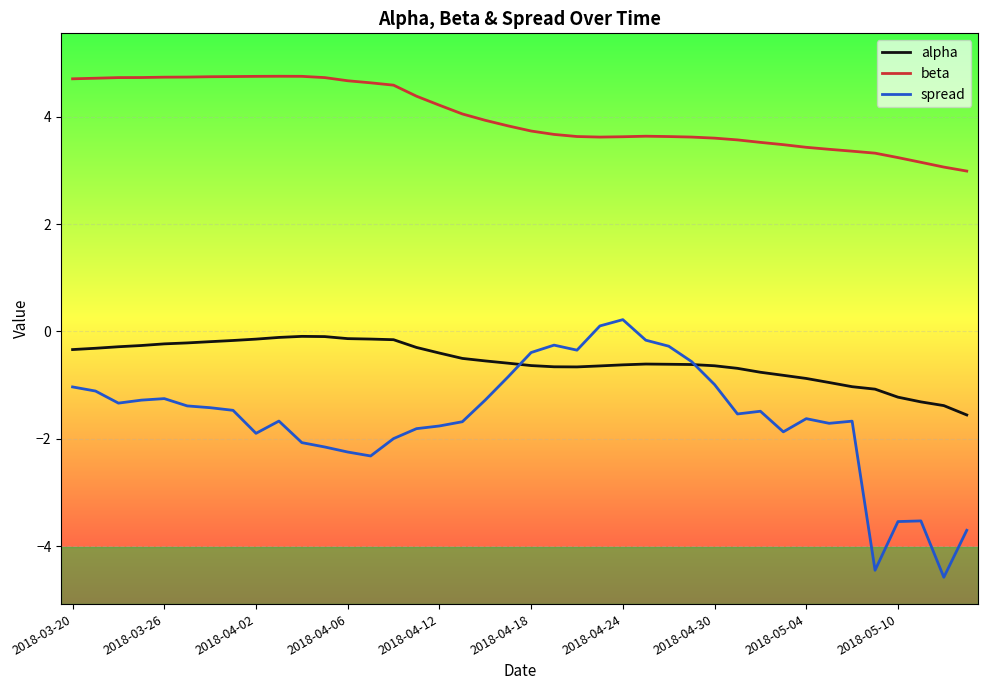

True or false: beta and alpha intersect in this chart.

False